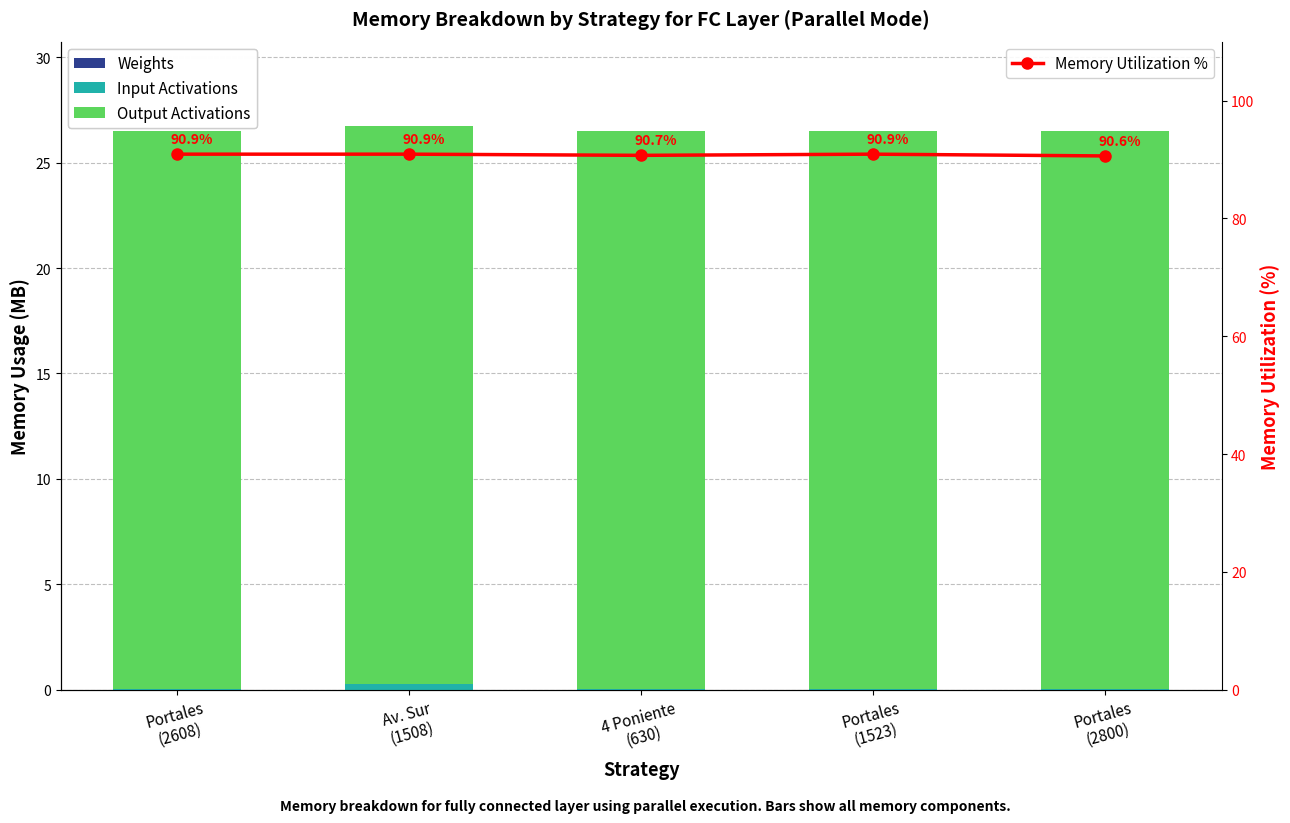

At how many categories does at least one series exceed 21?

5